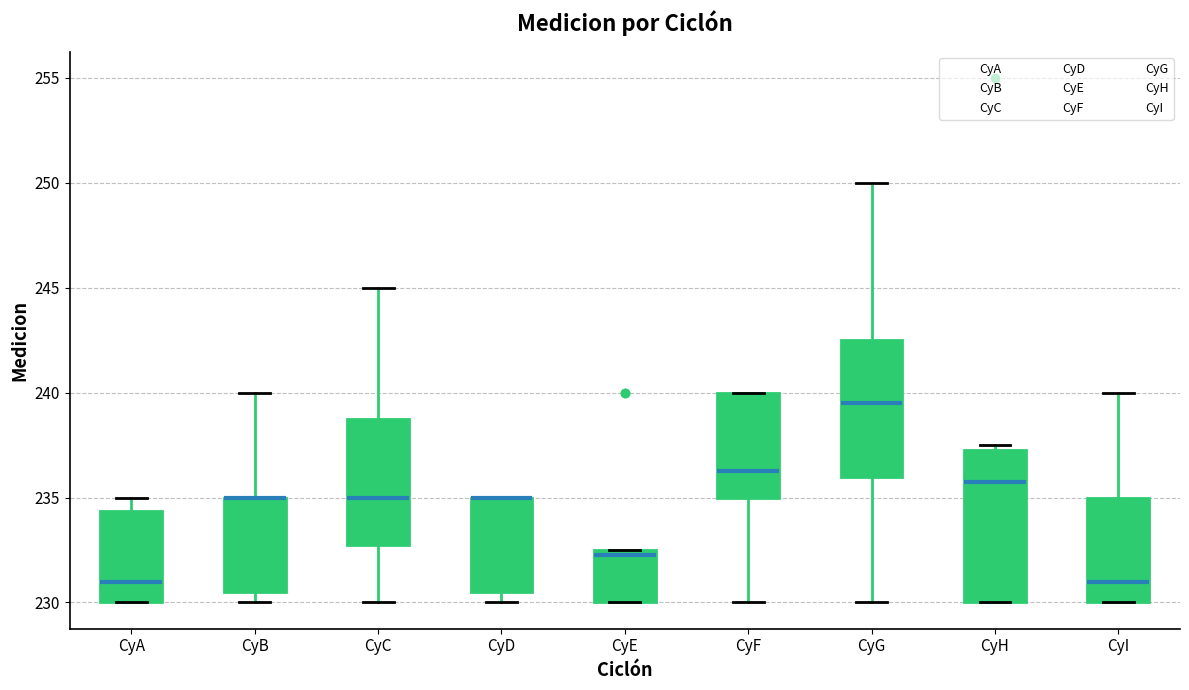

Reading left to right, transcribe this box plot: for each box, give where its median line is, the range the box spans, and where its two whiskers end, as read against the y-axis. The values are not printed on the chart, so give them approximately, as read against the axis.

CyA: median 231.0, box 230.0 to 234.5, whiskers 230.0 to 235.0
CyB: median 235.0 (drawn on the box's upper edge), box 230.5 to 235.0, whiskers 230.0 to 240.0
CyC: median 235.0, box 233.0 to 239.0, whiskers 230.0 to 245.0
CyD: median 235.0 (drawn on the box's upper edge), box 230.5 to 235.0, whiskers 230.0 to 235.0
CyE: median 232.5 (just below the box's upper edge), box 230.0 to 232.5, whiskers 230.0 to 232.5
CyF: median 236.5, box 235.0 to 240.0, whiskers 230.0 to 240.0
CyG: median 239.5, box 236.0 to 242.5, whiskers 230.0 to 250.0
CyH: median 236.0, box 230.0 to 237.5, whiskers 230.0 to 237.5 (just above the box's upper edge)
CyI: median 231.0, box 230.0 to 235.0, whiskers 230.0 to 240.0